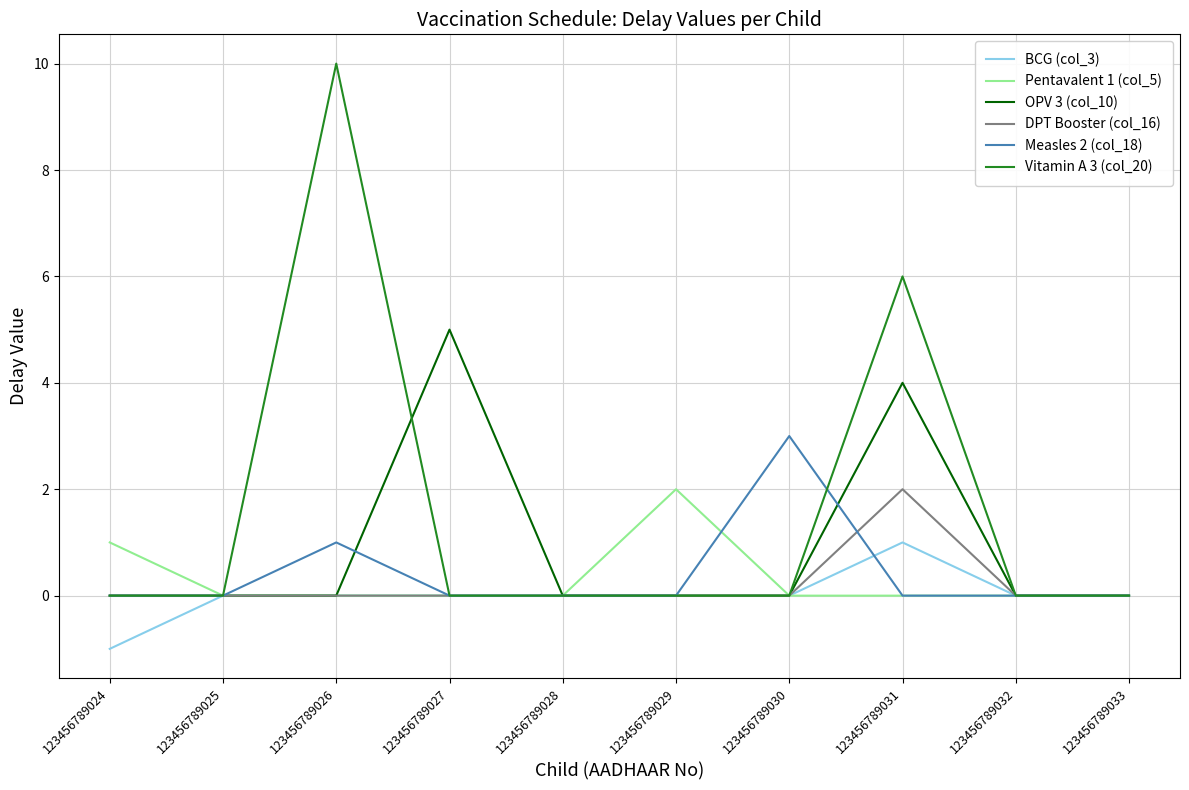

At which category is the sum across all series the highest?

123456789031